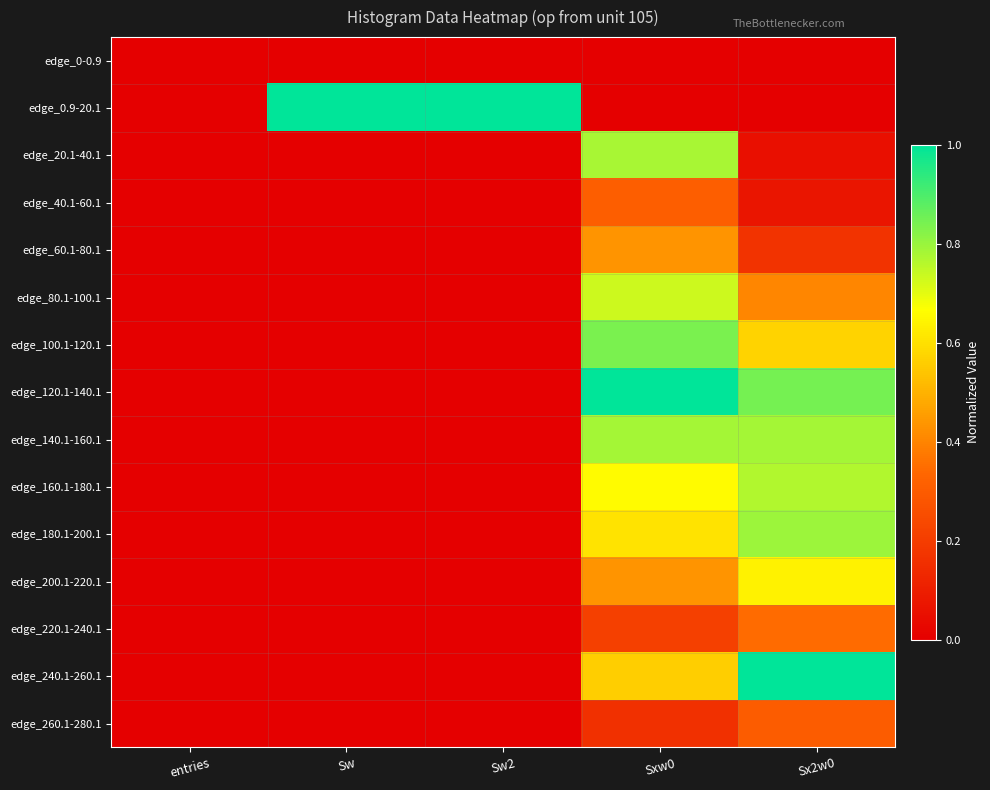

What is the greatest value displayed?

1.0